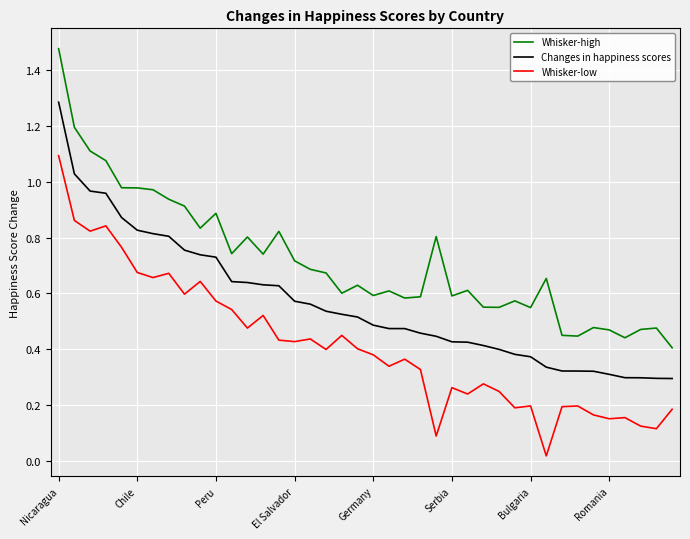

Which series has the largest total across all categories?

Whisker-high